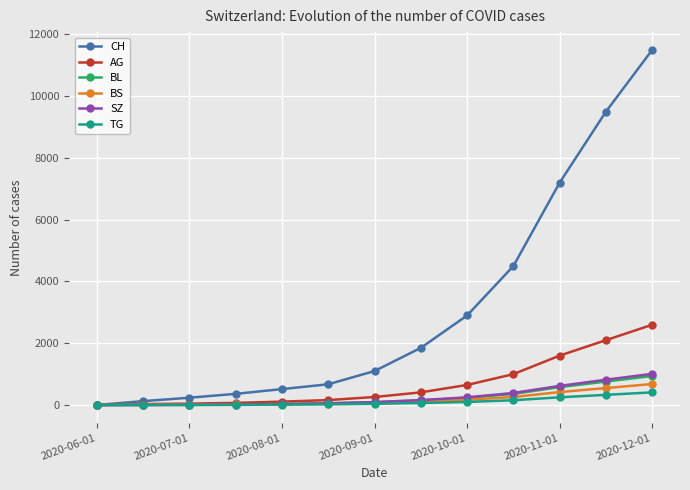

Which series has the largest range (max minus min)?

CH